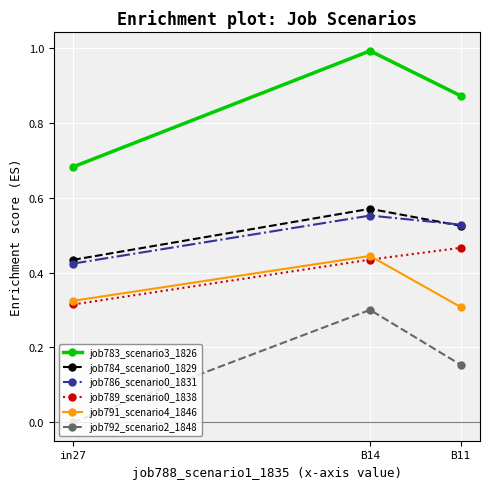

Which series has the widest spread of values?

job783_scenario3_1826